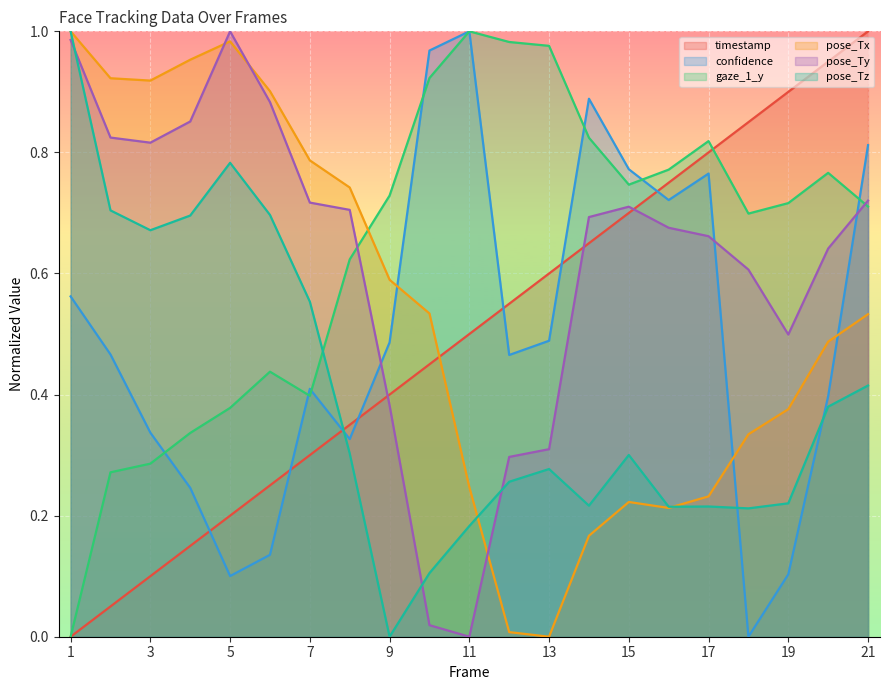

What is the sum of all gaze_1_y values?

13.4